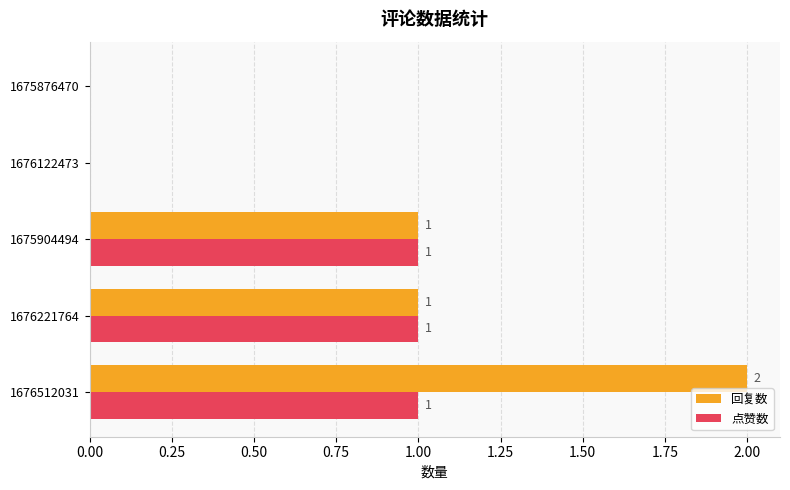

How many series are shown in this chart?

2